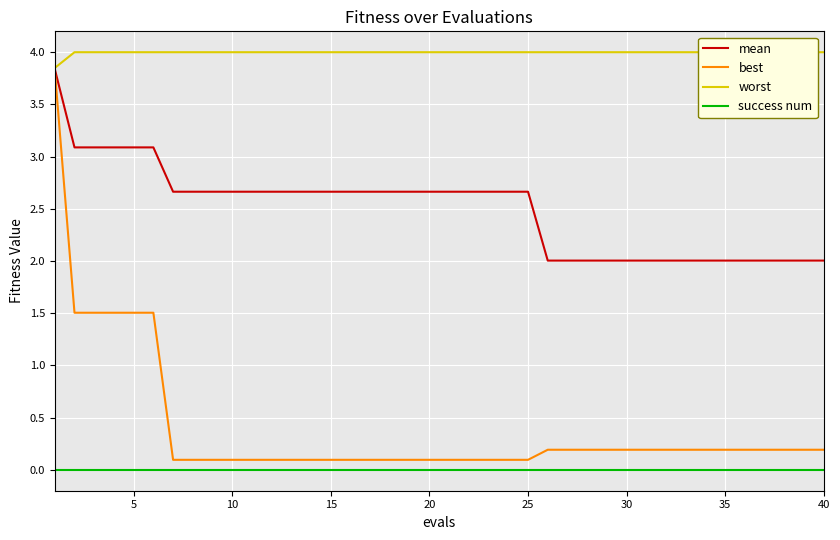

Reading left to right, transcribe all the data shown in this chart.

mean: 3.8	3.1	3.1	3.1	3.1	3.1	2.7	2.7	2.7	2.7	2.7	2.7	2.7	2.7	2.7	2.7	2.7	2.7	2.7	2.7	2.7	2.7	2.7	2.7	2.7	2.0	2.0	2.0	2.0	2.0	2.0	2.0	2.0	2.0	2.0	2.0	2.0	2.0	2.0	2.0
best: 3.8	1.5	1.5	1.5	1.5	1.5	0.1	0.1	0.1	0.1	0.1	0.1	0.1	0.1	0.1	0.1	0.1	0.1	0.1	0.1	0.1	0.1	0.1	0.1	0.1	0.2	0.2	0.2	0.2	0.2	0.2	0.2	0.2	0.2	0.2	0.2	0.2	0.2	0.2	0.2
worst: 3.8	4.0	4.0	4.0	4.0	4.0	4.0	4.0	4.0	4.0	4.0	4.0	4.0	4.0	4.0	4.0	4.0	4.0	4.0	4.0	4.0	4.0	4.0	4.0	4.0	4.0	4.0	4.0	4.0	4.0	4.0	4.0	4.0	4.0	4.0	4.0	4.0	4.0	4.0	4.0
success num: 0.0	0.0	0.0	0.0	0.0	0.0	0.0	0.0	0.0	0.0	0.0	0.0	0.0	0.0	0.0	0.0	0.0	0.0	0.0	0.0	0.0	0.0	0.0	0.0	0.0	0.0	0.0	0.0	0.0	0.0	0.0	0.0	0.0	0.0	0.0	0.0	0.0	0.0	0.0	0.0